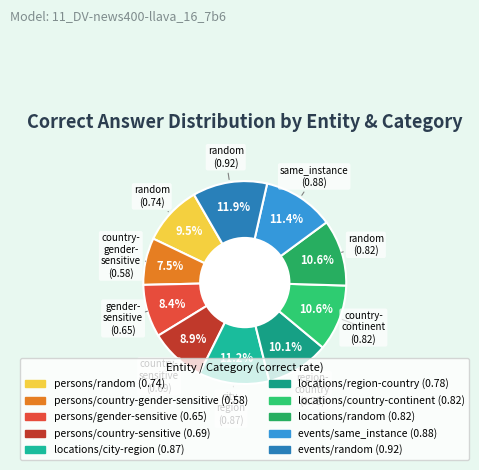

The locations/city-region slice represents 19% of the pie. True or false?

False